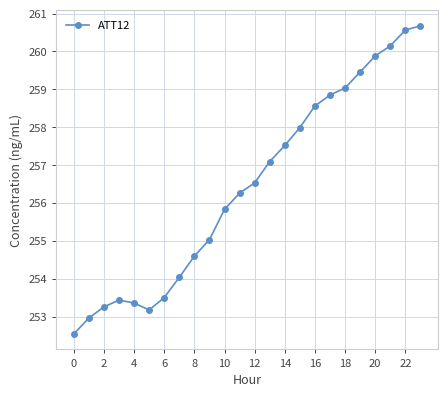

How many lines are shown in the chart?

1